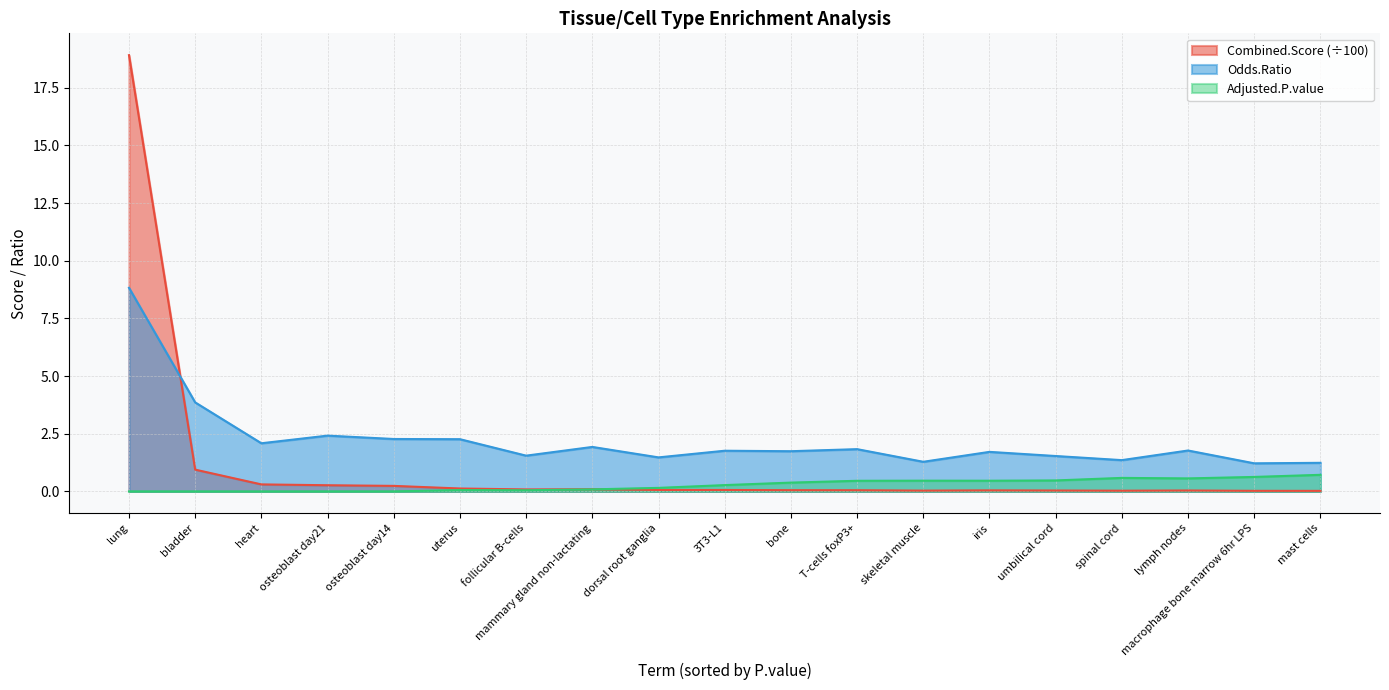

Reading left to right, extract all data points from this chart.

Combined.Score: lung=18.9	bladder=0.9	heart=0.3	osteoblast day21=0.3	osteoblast day14=0.2	uterus=0.1	follicular B-cells=0.1	mammary gland non-lactating=0.1	dorsal root ganglia=0.1	3T3-L1=0.1	bone=0.1	T-cells foxP3+=0.1	skeletal muscle=0.0	iris=0.0	umbilical cord=0.0	spinal cord=0.0	lymph nodes=0.0	macrophage bone marrow 6hr LPS=0.0	mast cells=0.0
Odds.Ratio: lung=8.8	bladder=3.9	heart=2.1	osteoblast day21=2.4	osteoblast day14=2.3	uterus=2.3	follicular B-cells=1.6	mammary gland non-lactating=1.9	dorsal root ganglia=1.5	3T3-L1=1.8	bone=1.7	T-cells foxP3+=1.8	skeletal muscle=1.3	iris=1.7	umbilical cord=1.5	spinal cord=1.4	lymph nodes=1.8	macrophage bone marrow 6hr LPS=1.2	mast cells=1.2
Adjusted.P.value: lung=0.0	bladder=0.0	heart=0.0	osteoblast day21=0.0	osteoblast day14=0.0	uterus=0.1	follicular B-cells=0.1	mammary gland non-lactating=0.1	dorsal root ganglia=0.2	3T3-L1=0.3	bone=0.4	T-cells foxP3+=0.5	skeletal muscle=0.5	iris=0.5	umbilical cord=0.5	spinal cord=0.6	lymph nodes=0.6	macrophage bone marrow 6hr LPS=0.6	mast cells=0.7